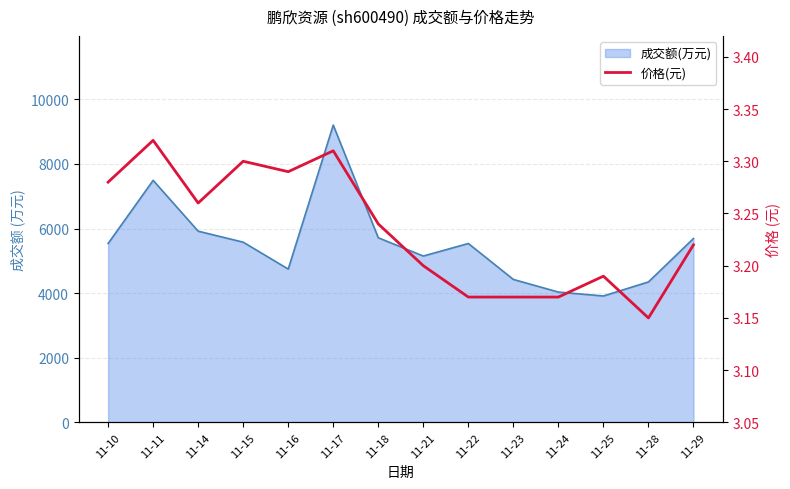

What is the value of the 9th point from the left?

3.2